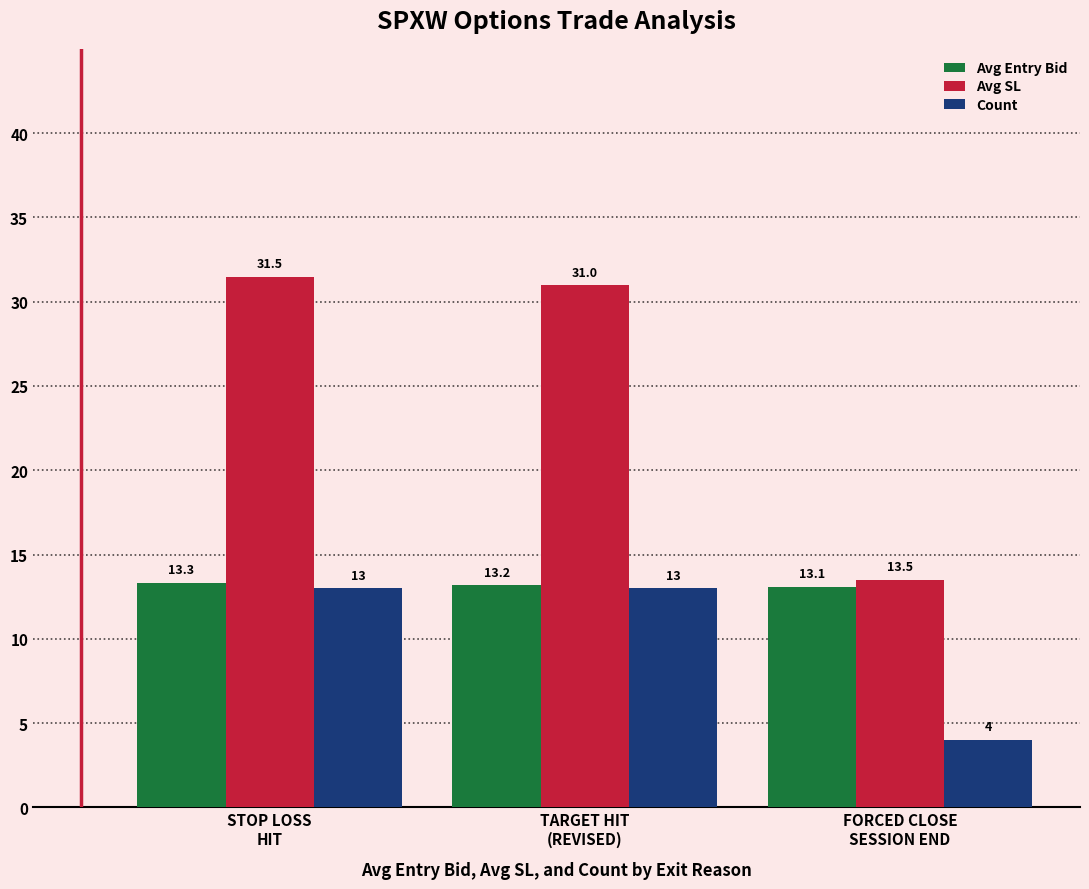

What is the value of the Avg Entry Bid bar at the 1st from the left?

13.3